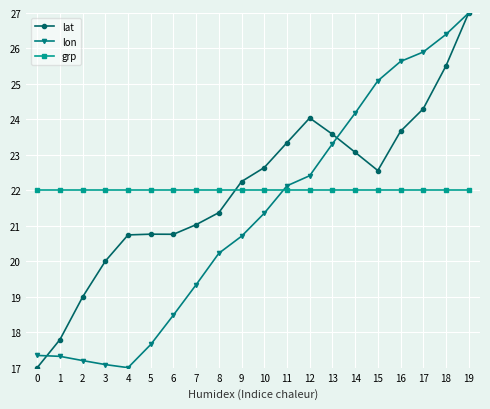

What value does the lon series have at 11?

22.1